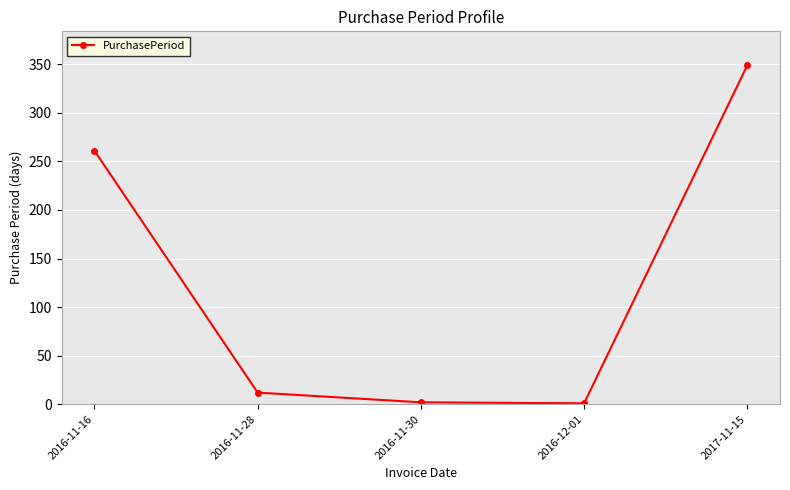

The value at 2016-11-28 is 12. True or false?

True